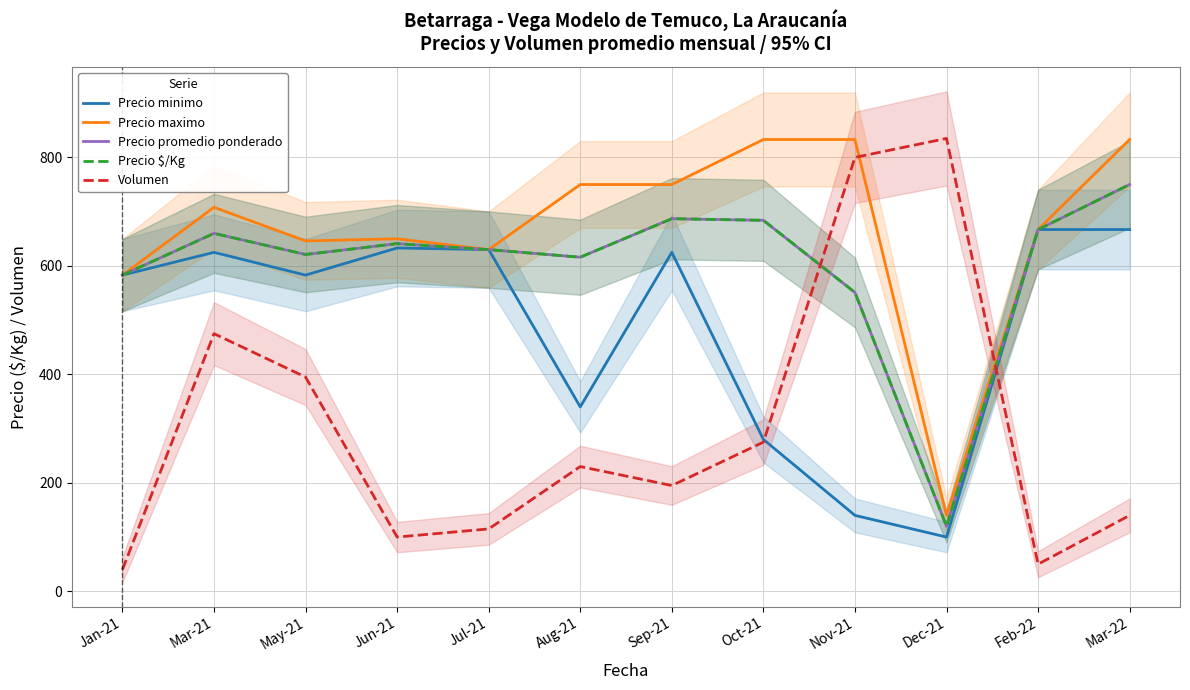

At Sep-21, list the series in order from smallest to largest.

Volumen, Precio minimo, Precio promedio ponderado, Precio $/Kg, Precio maximo